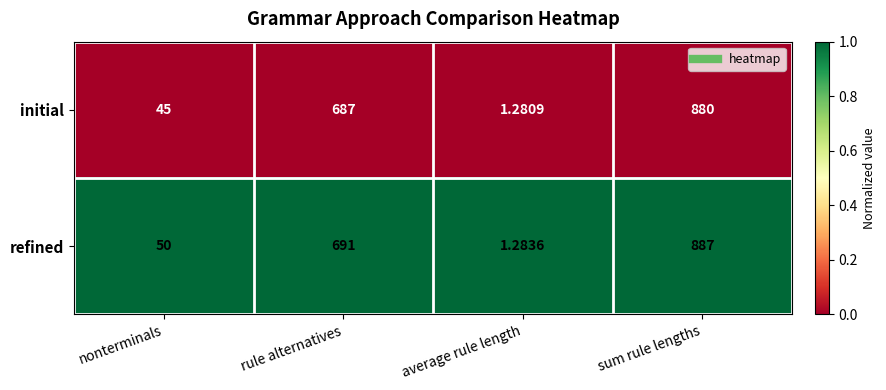

Rank the series by their maximum value, from highest to lowest.

refined, initial